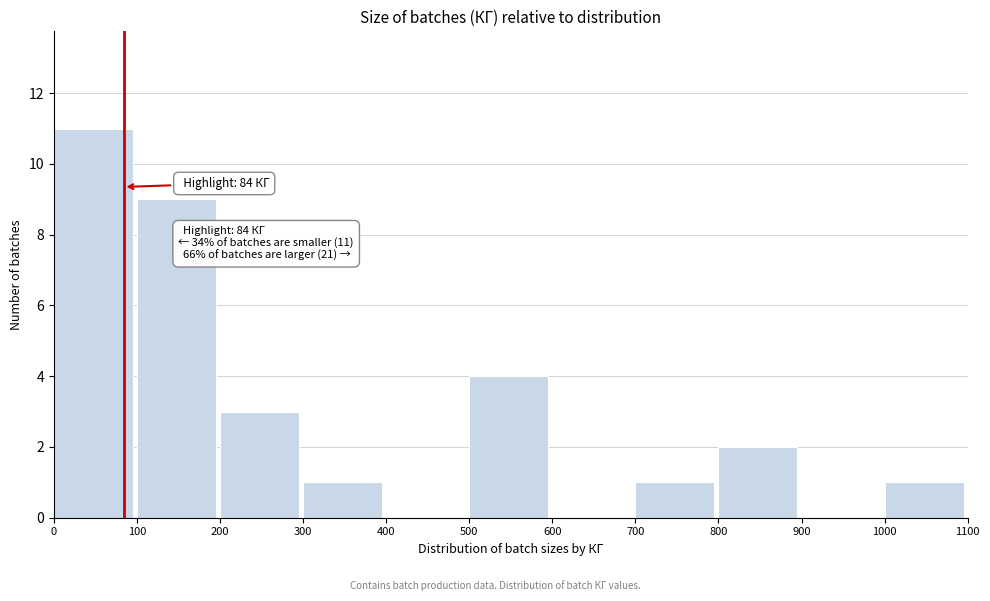

Which range on the x-axis has the tallest bar?

0 to 100